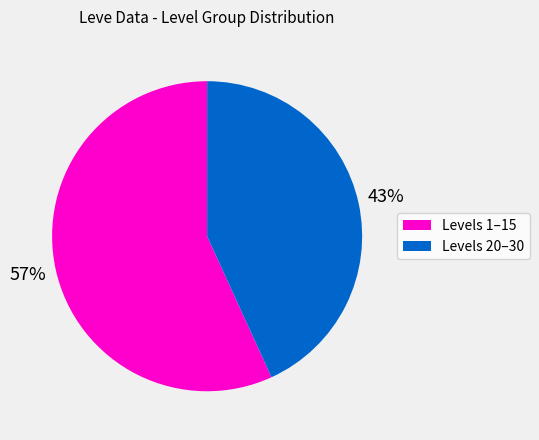

To the nearest percent, what is the average slice percentage?

50%